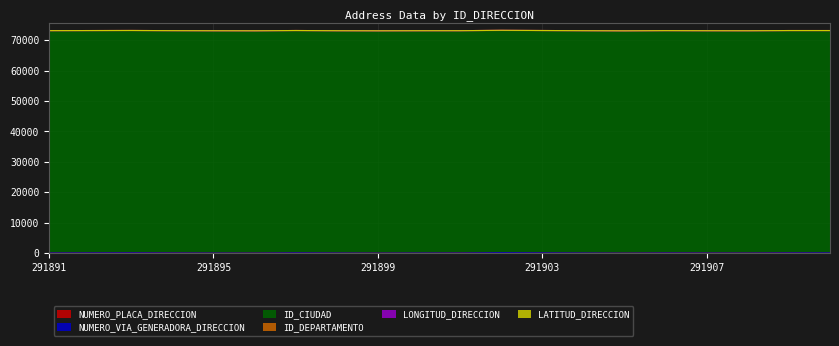

Rank the series at 291906 from highest to lowest value.

ID_CIUDAD, ID_DEPARTAMENTO, NUMERO_PLACA_DIRECCION, NUMERO_VIA_GENERADORA_DIRECCION, LONGITUD_DIRECCION, LATITUD_DIRECCION